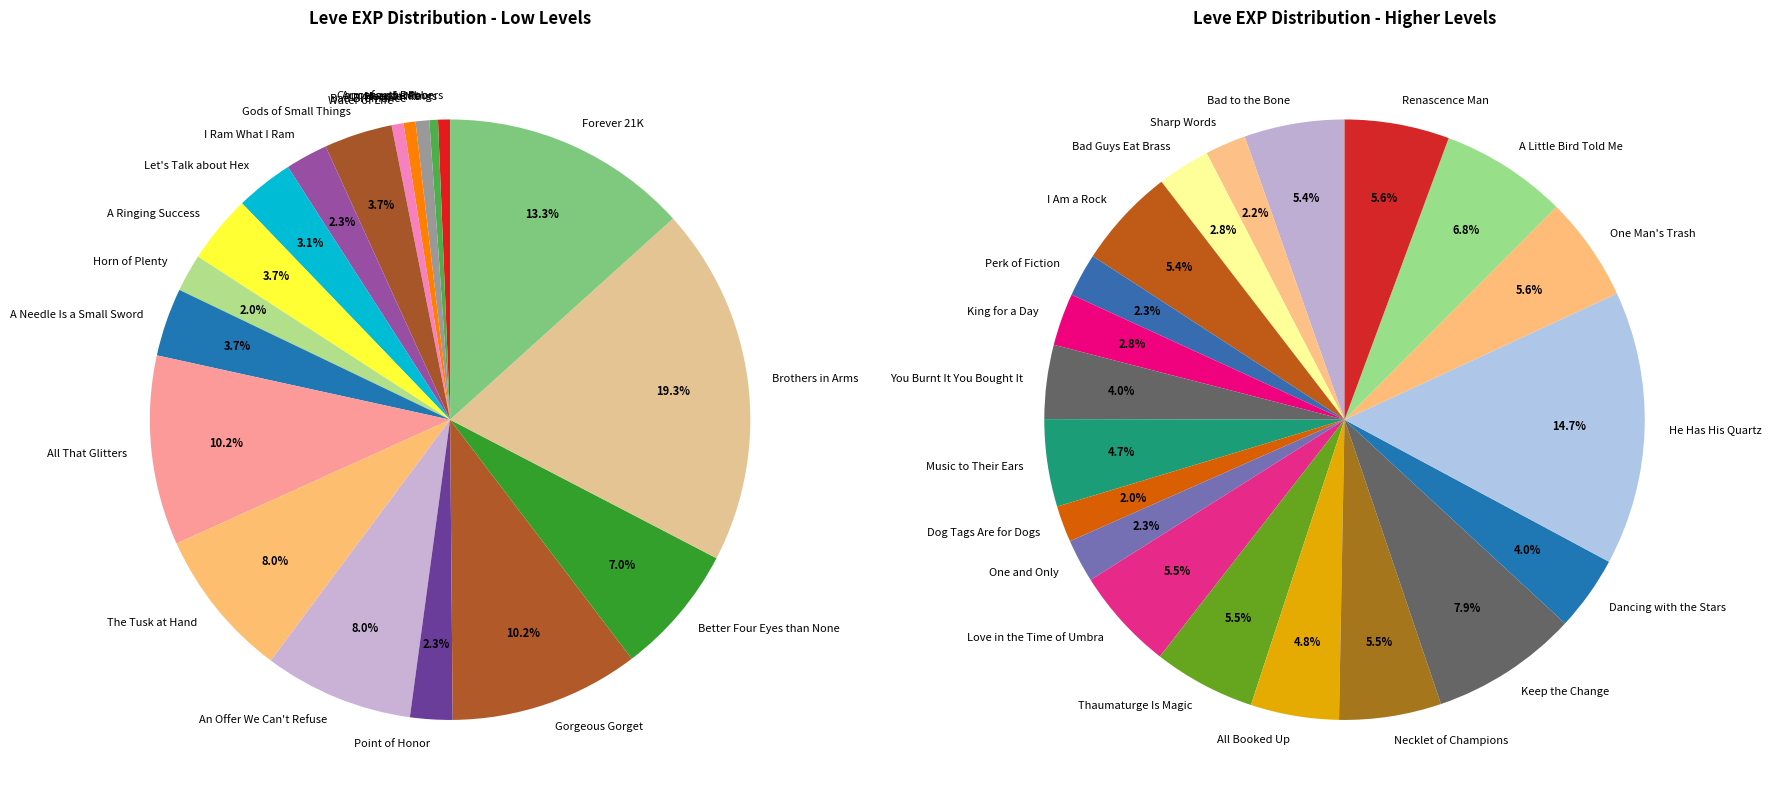

Is King for a Day the majority of the pie?

No